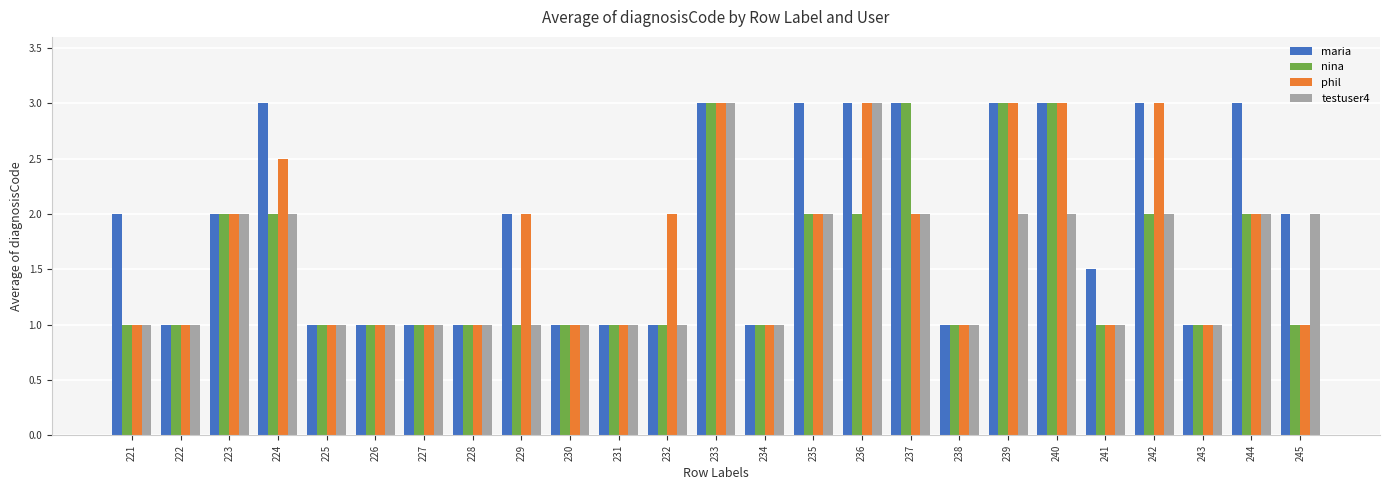

What are all the series names shown in the legend?

maria, nina, phil, testuser4